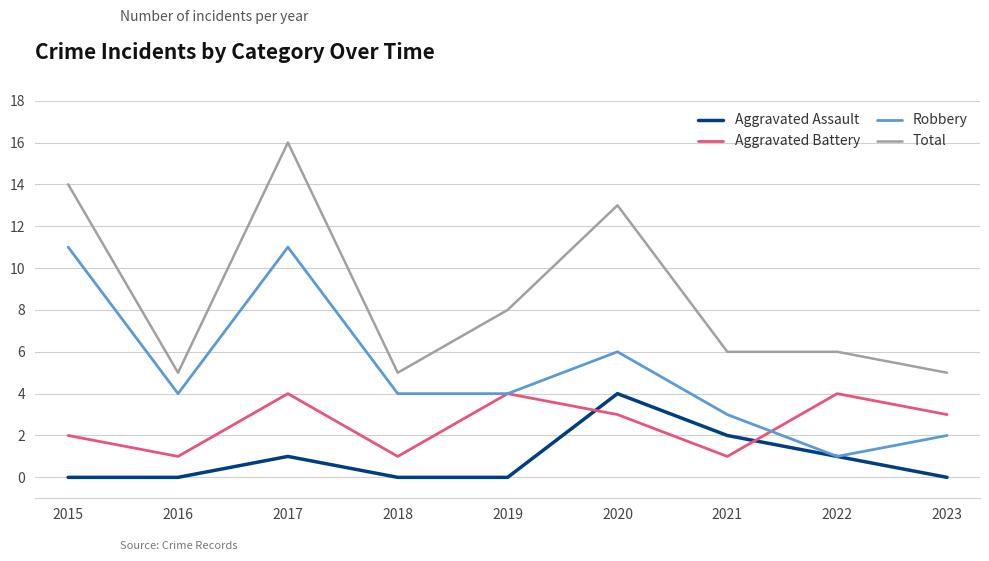

What is the sum of all Aggravated Battery values?

23